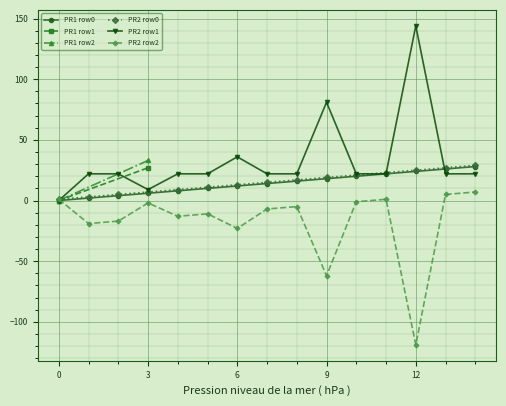

The value of PR2 row1 at 0 is 89. True or false?

False